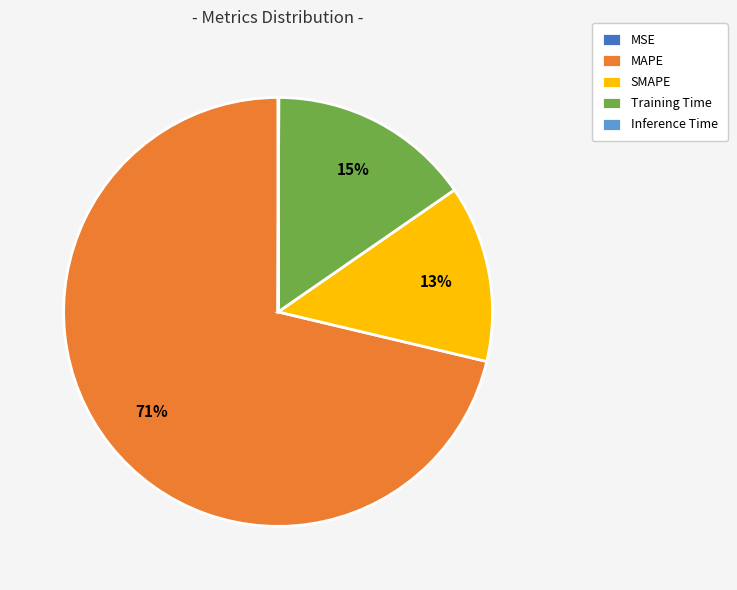

Is there any slice that represents more than half of the pie?

Yes